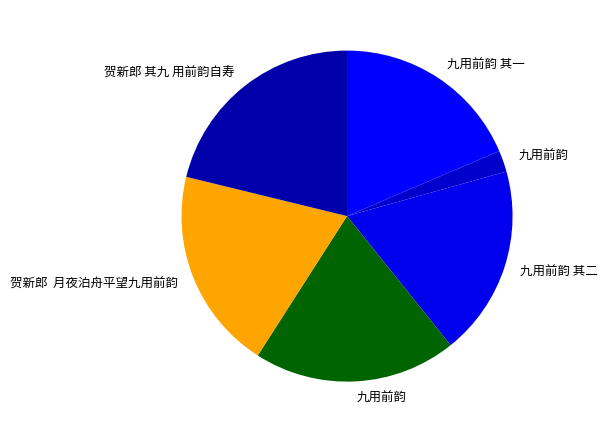

How many segments does this pie chart have?

6